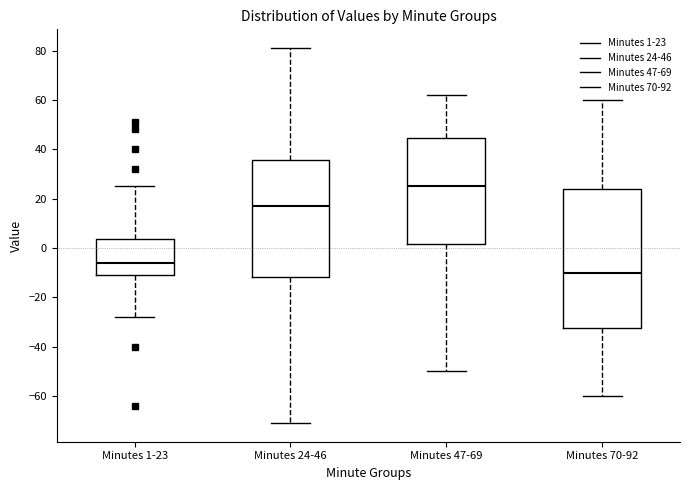

Reading left to right, transcribe this box plot: for each box, give where its median line is, the range the box spans, and where its two whiskers end, as read against the y-axis. The values are not printed on the chart, so give them approximately, as read against the axis.

Minutes 1-23: median -6, box -10 to 4, whiskers -28 to 26
Minutes 24-46: median 18, box -12 to 36, whiskers -70 to 82
Minutes 47-69: median 26, box 2 to 44, whiskers -50 to 62
Minutes 70-92: median -10, box -32 to 24, whiskers -60 to 60